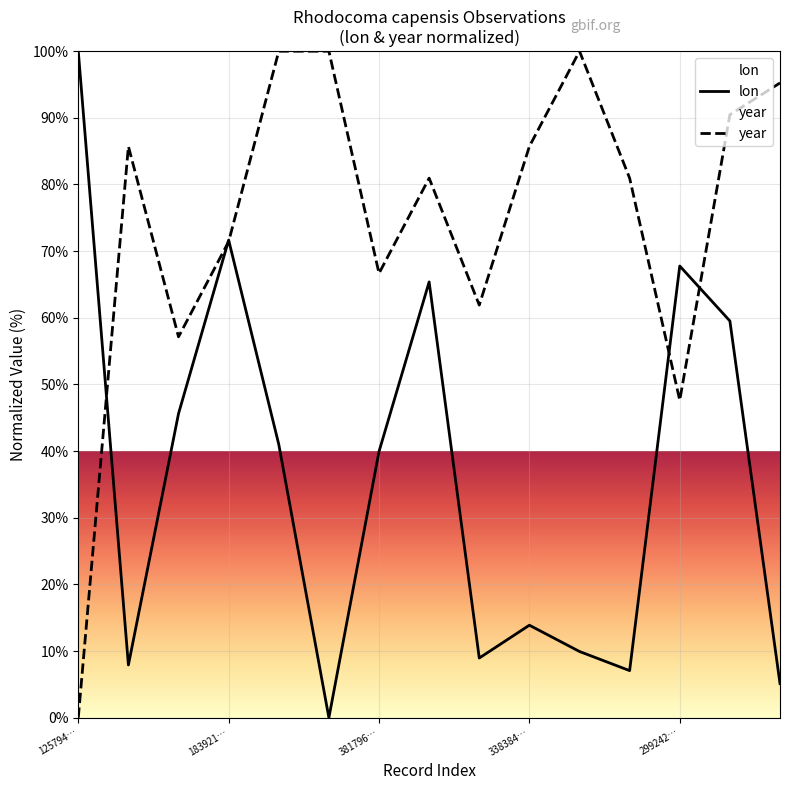

What is the total value across all series at 299242…?

115.4